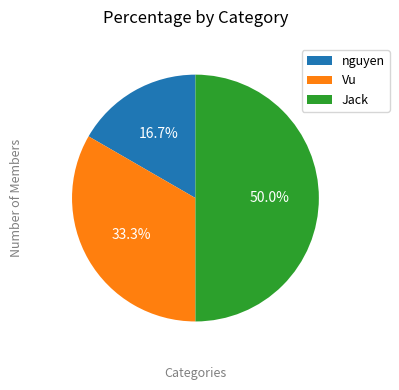

Rank the categories by value from lowest to highest.

nguyen, Vu, Jack